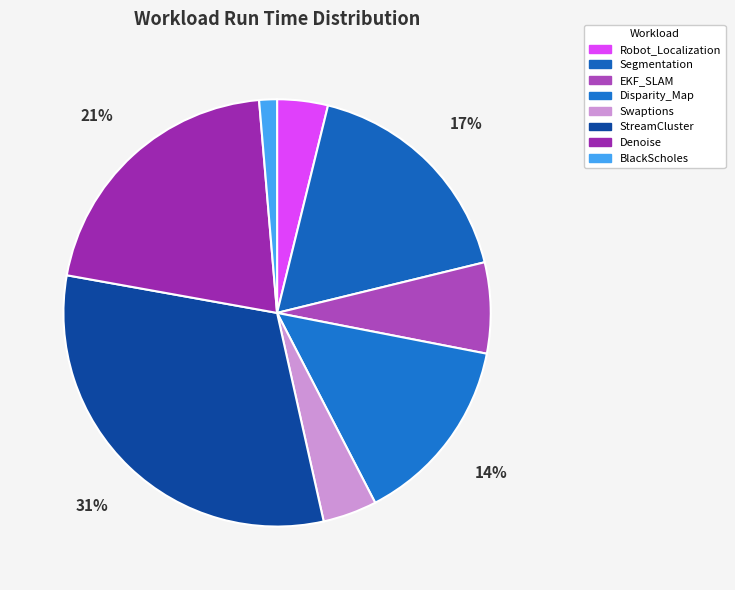

Count the number of slices in the pie.

8